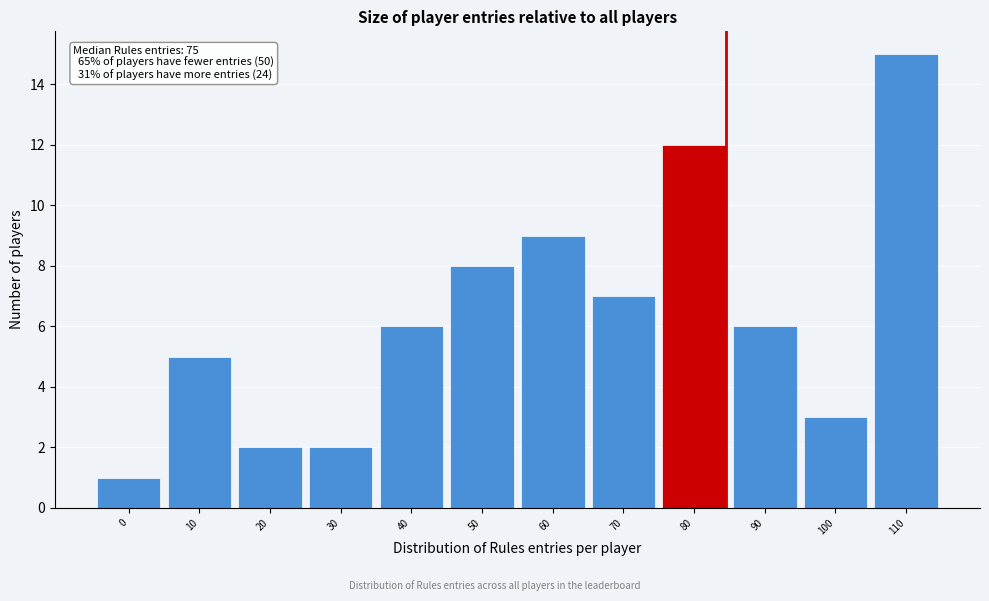

Reading left to right, transcribe all the data shown in this chart.

1	5	2	2	6	8	9	7	12	6	3	15